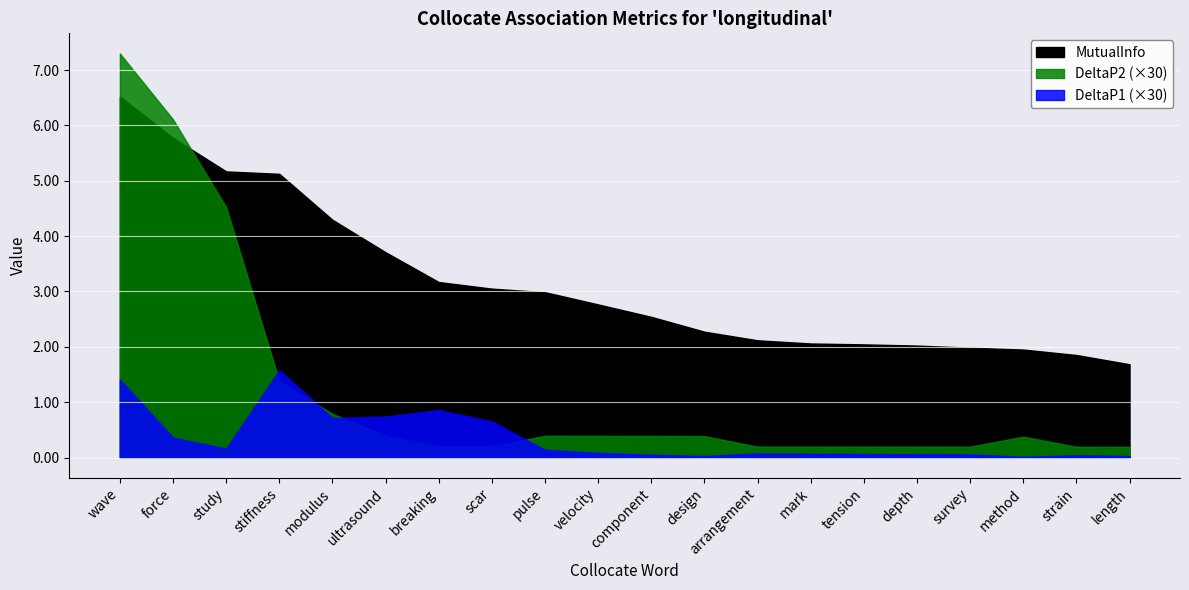

Which has a higher value, component or design?

component